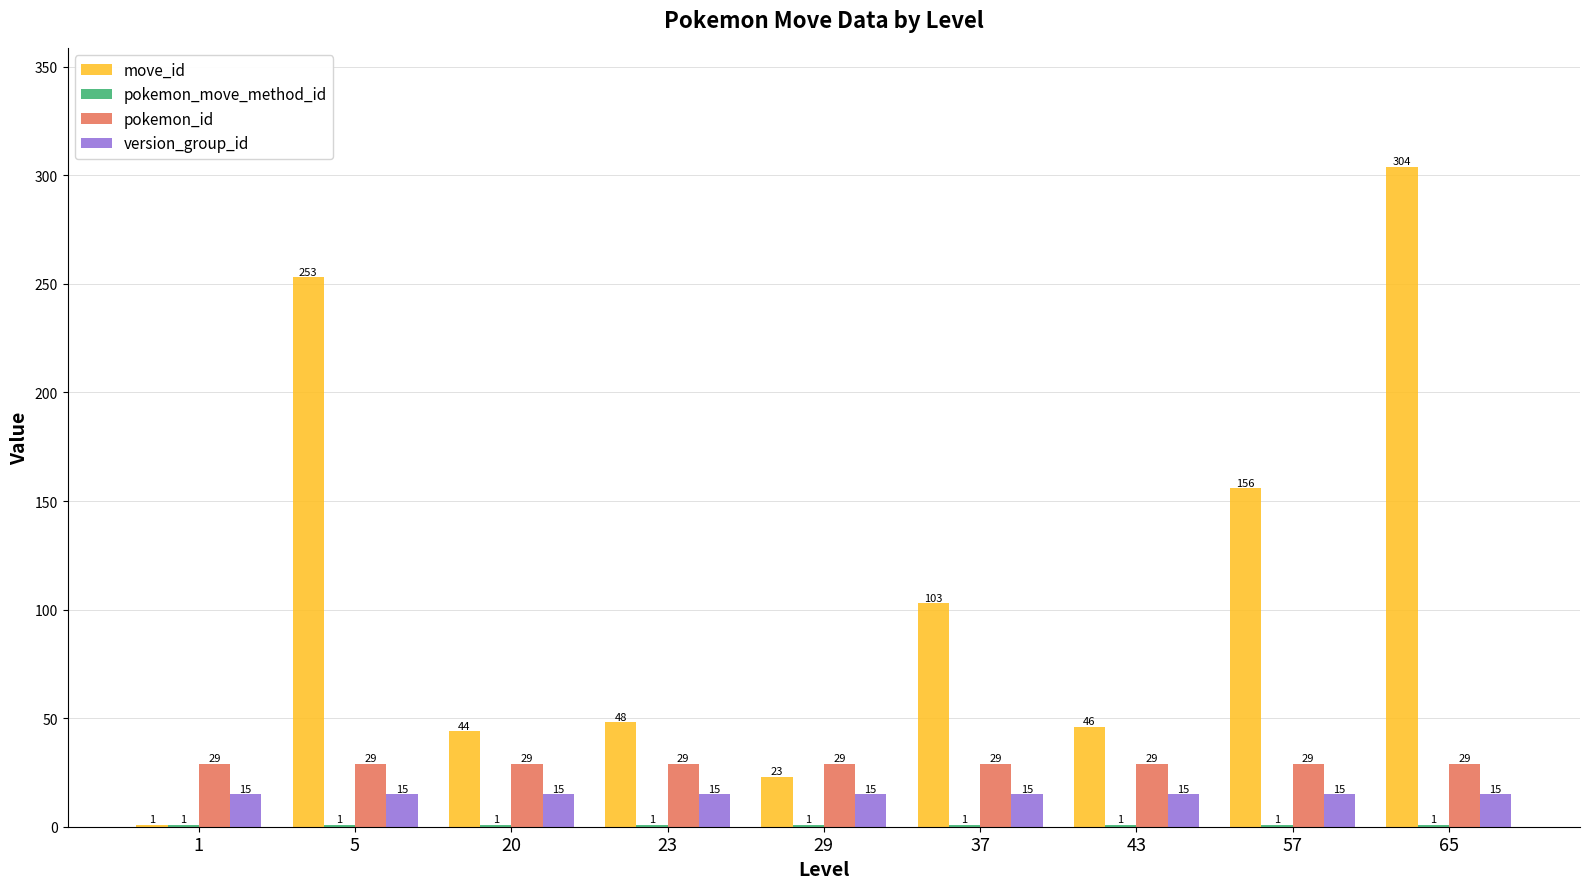

How many groups of bars are there?

9